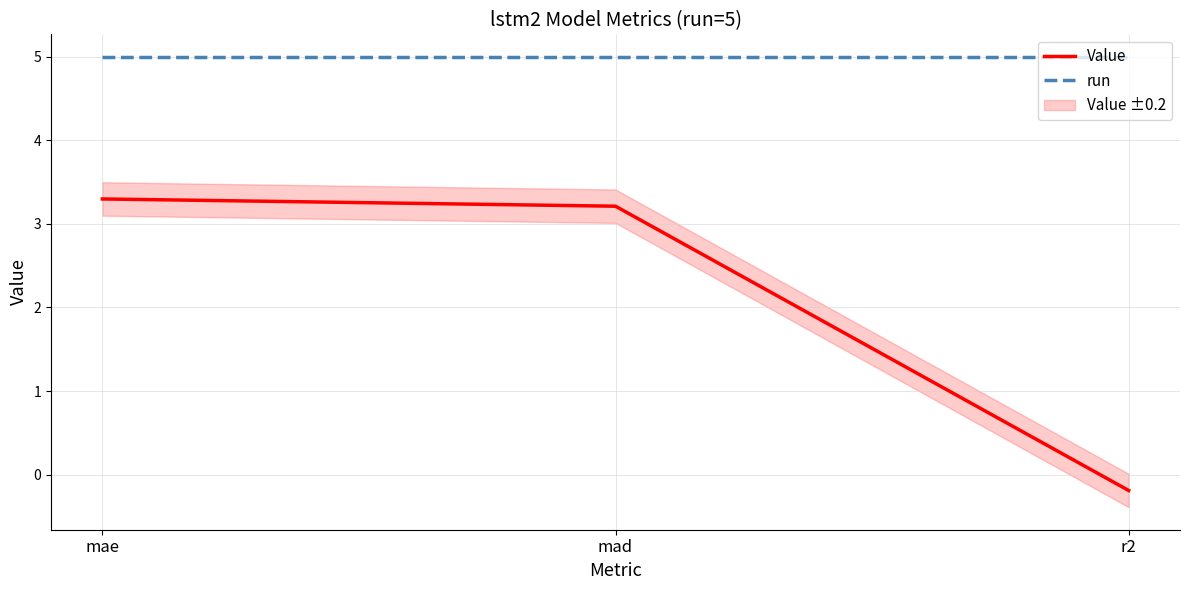

Does the chart have visible grid lines?

Yes